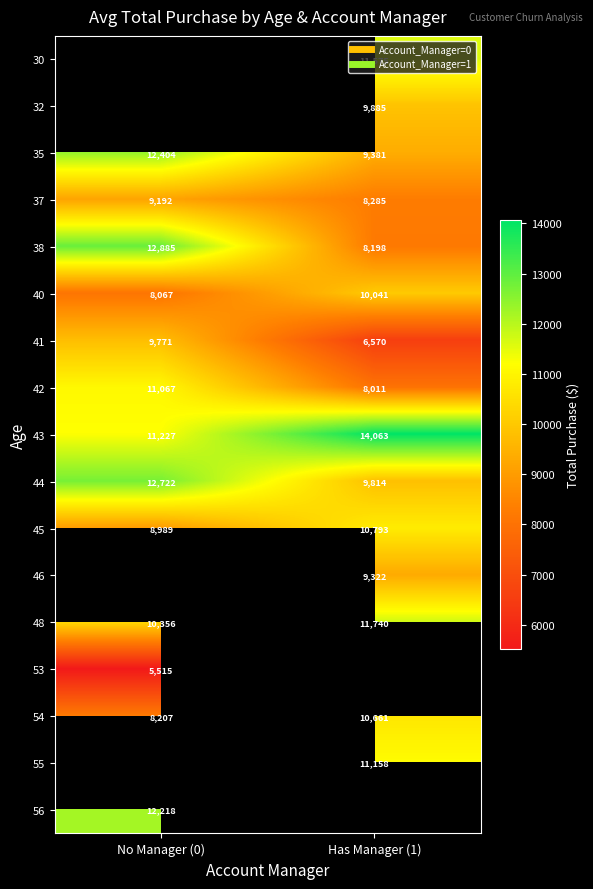

What is the highest value of the 45 series?

10793.1